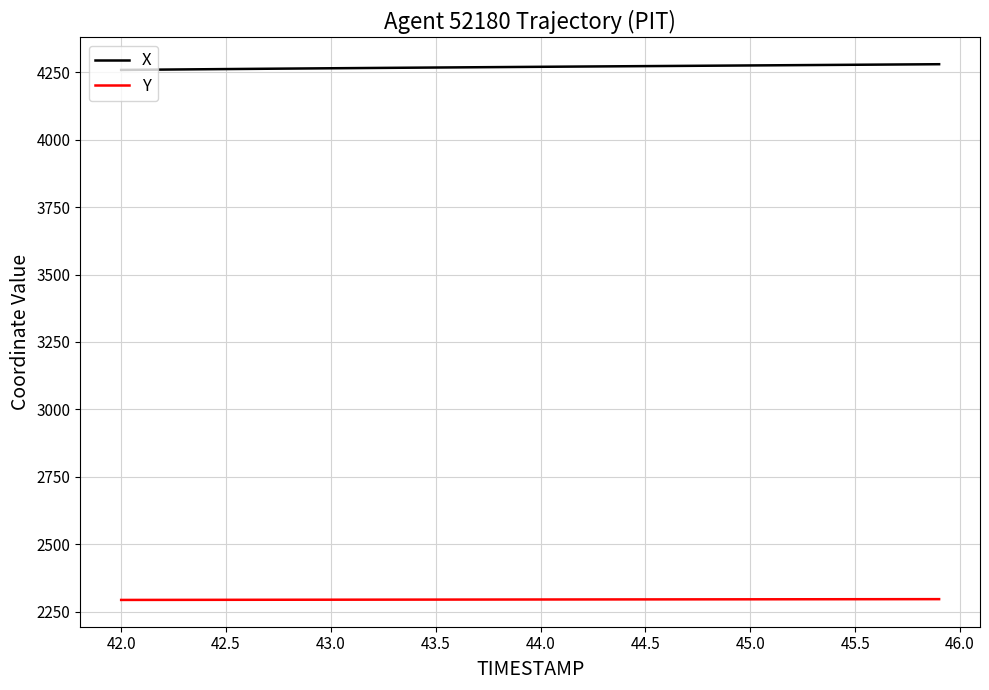

True or false: X and Y cross at least once.

False